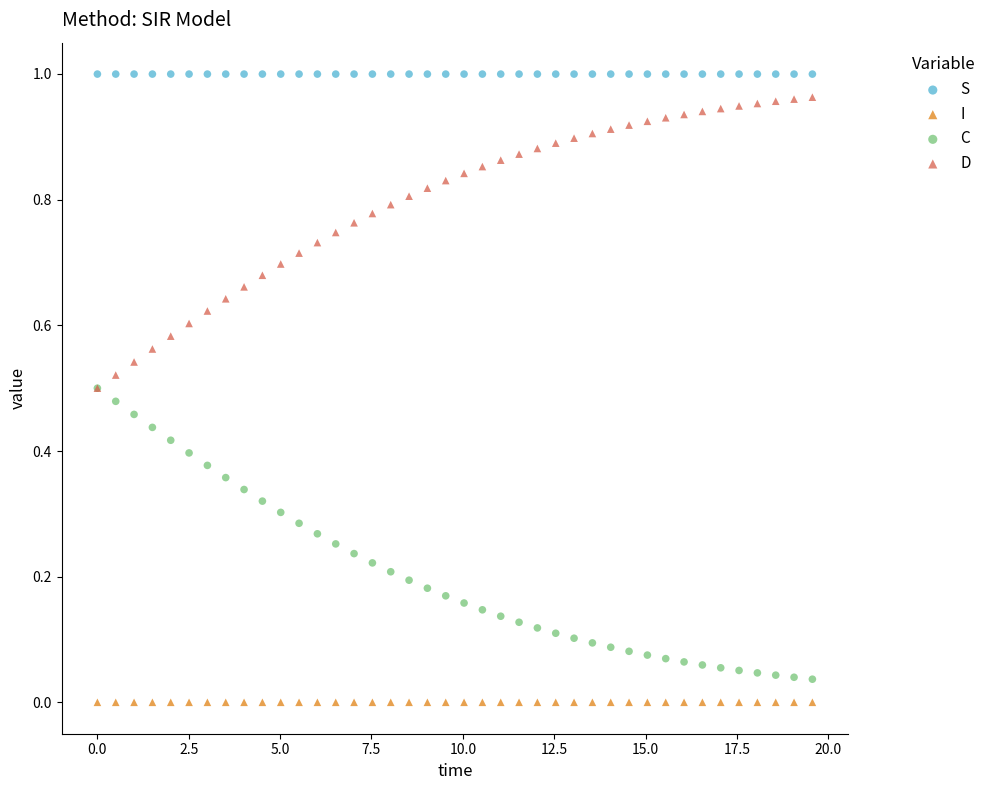

What are all the series names shown in the legend?

S, I, C, D